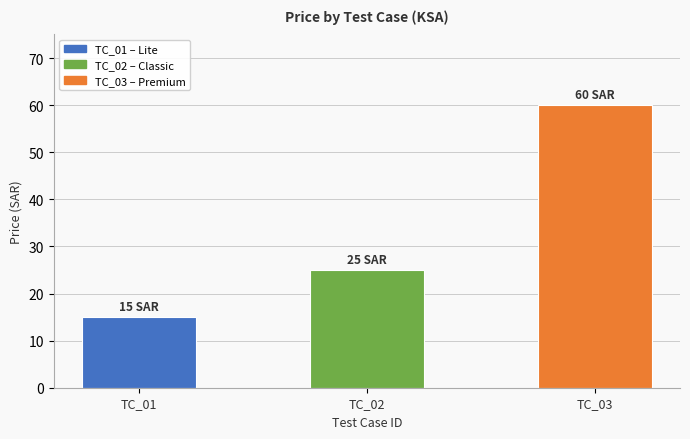

How many distinct data groups are displayed?

1